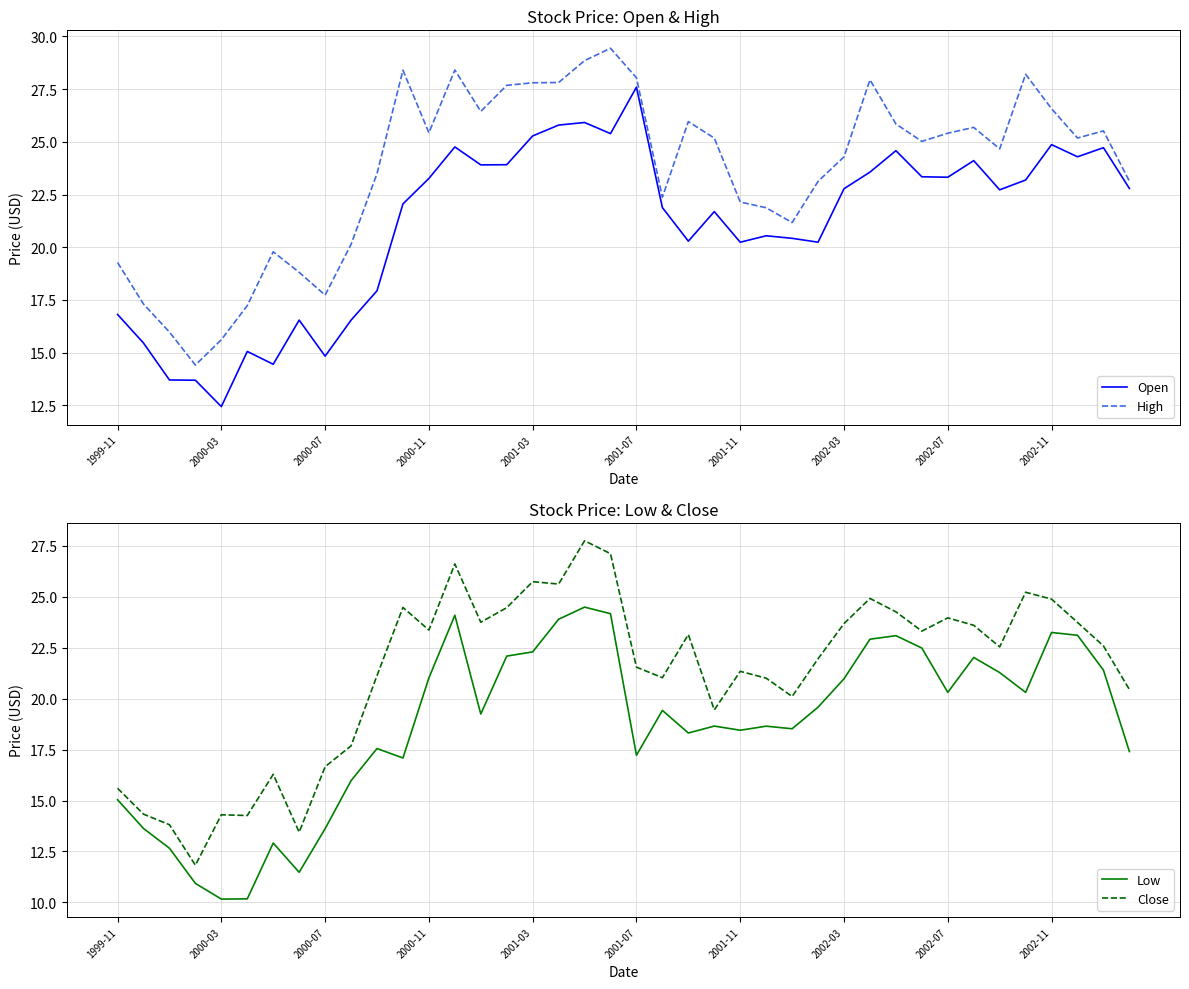

True or false: Low and Close intersect in this chart.

False